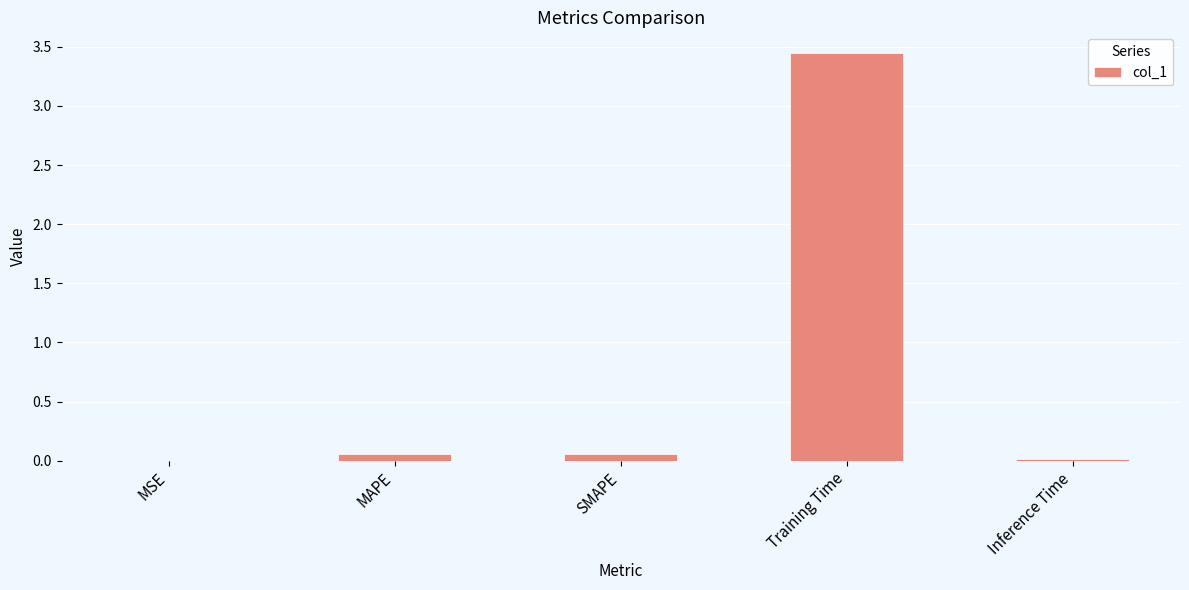

The value at Inference Time is 0.0. True or false?

True